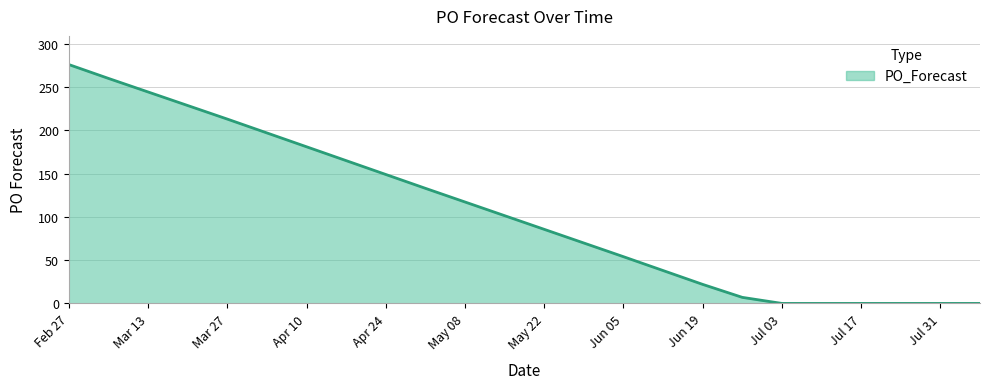

What is the greatest value displayed?

276